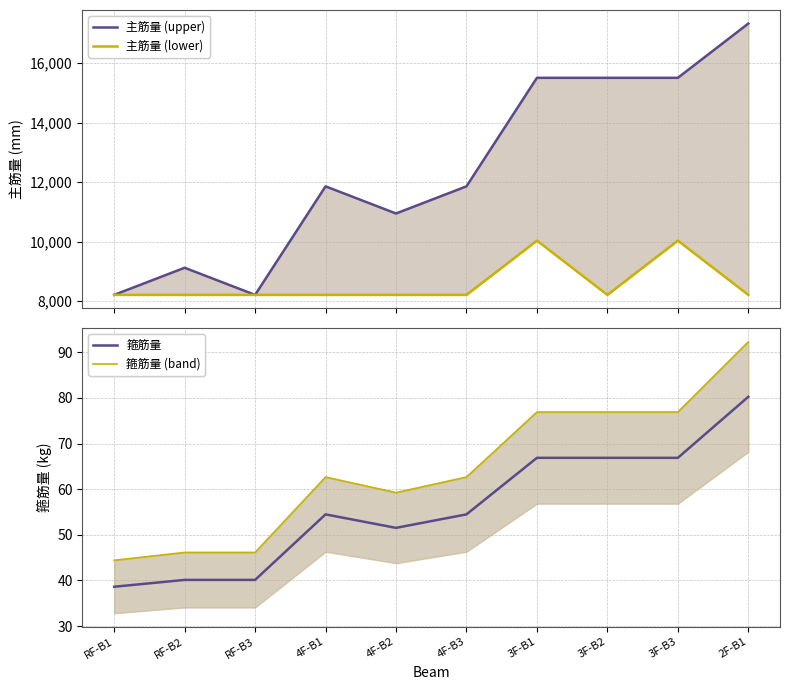

True or false: 箍筋量 has a value of 38.6 at RF-B1.

True